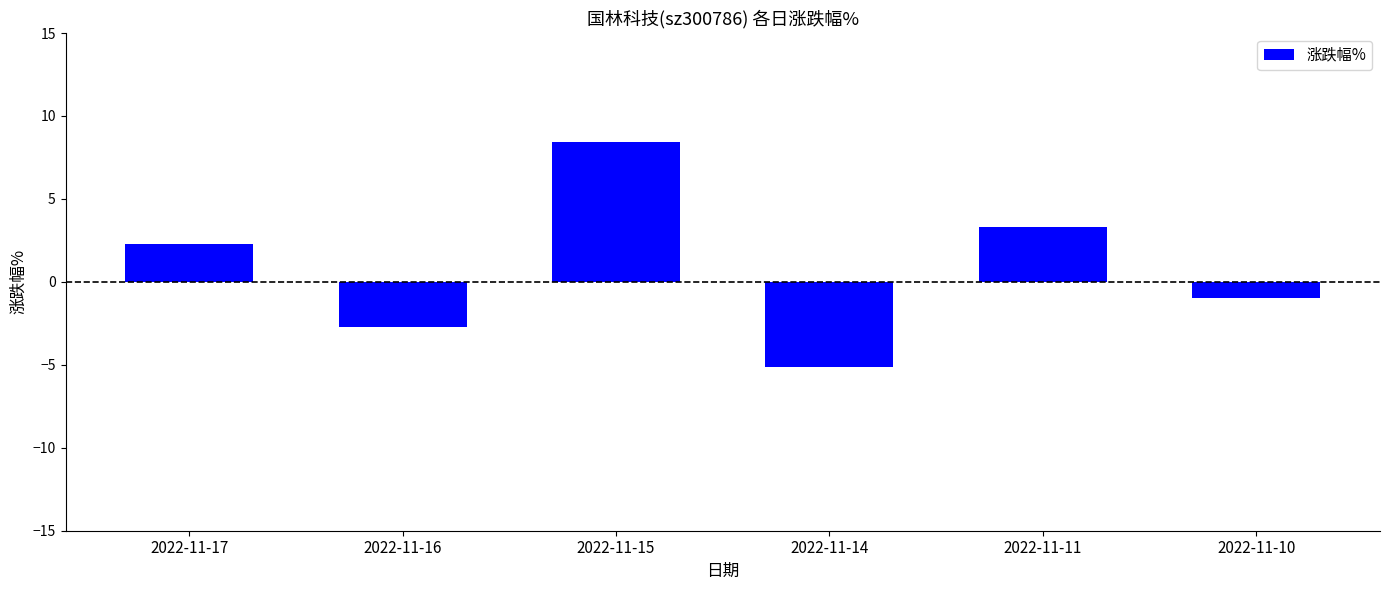

Which has a higher value, 2022-11-11 or 2022-11-17?

2022-11-11